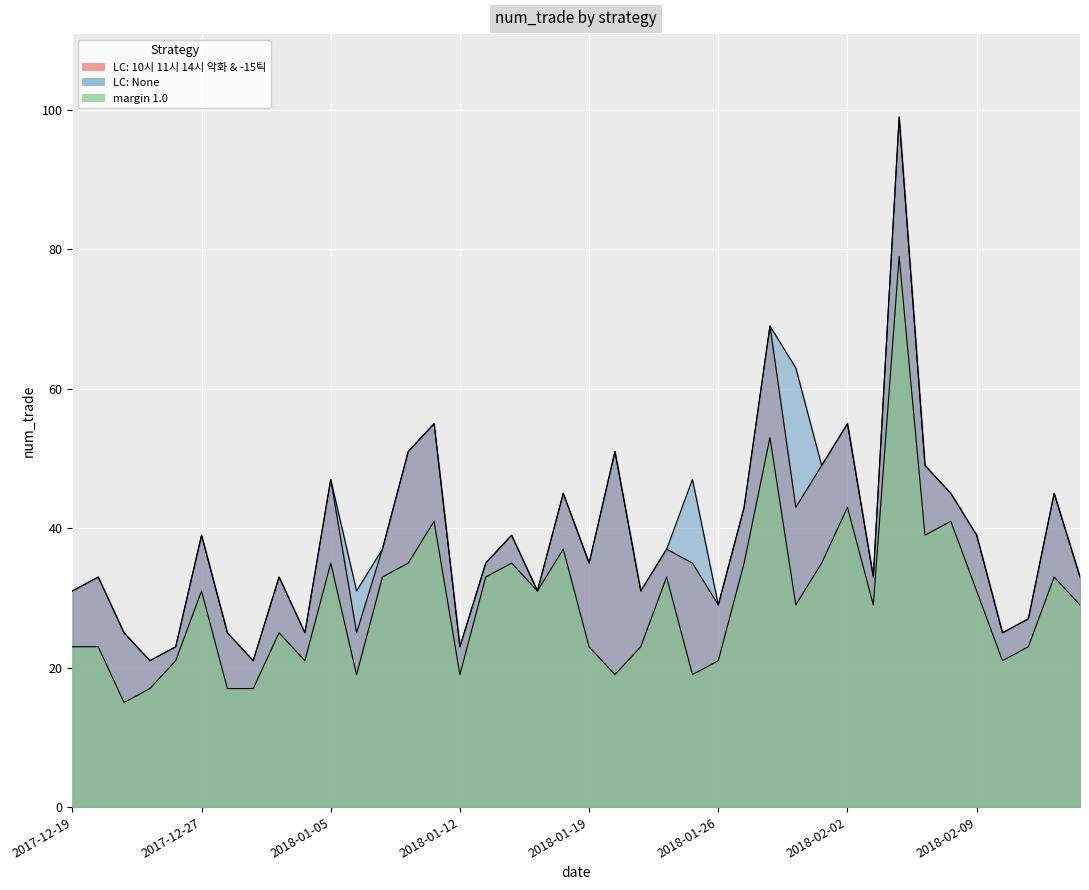

What is the spread (max minus min) of values at 2017-12-27?

8